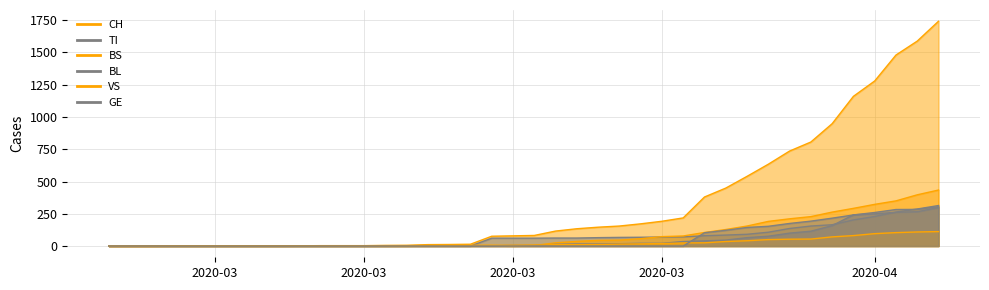

At how many categories does at least one series exceed 1185?

4